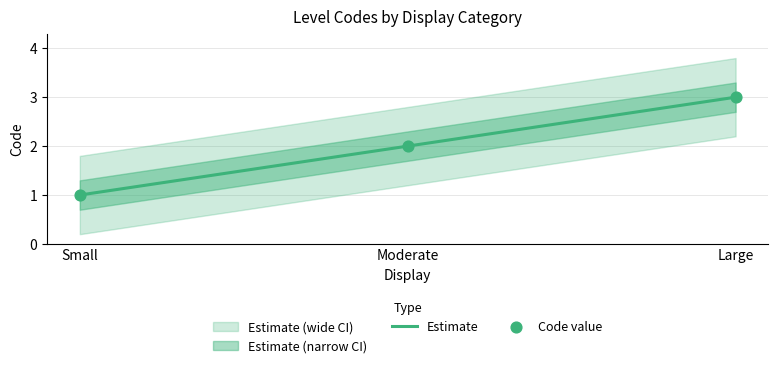

Which series has the largest total across all categories?

Estimate